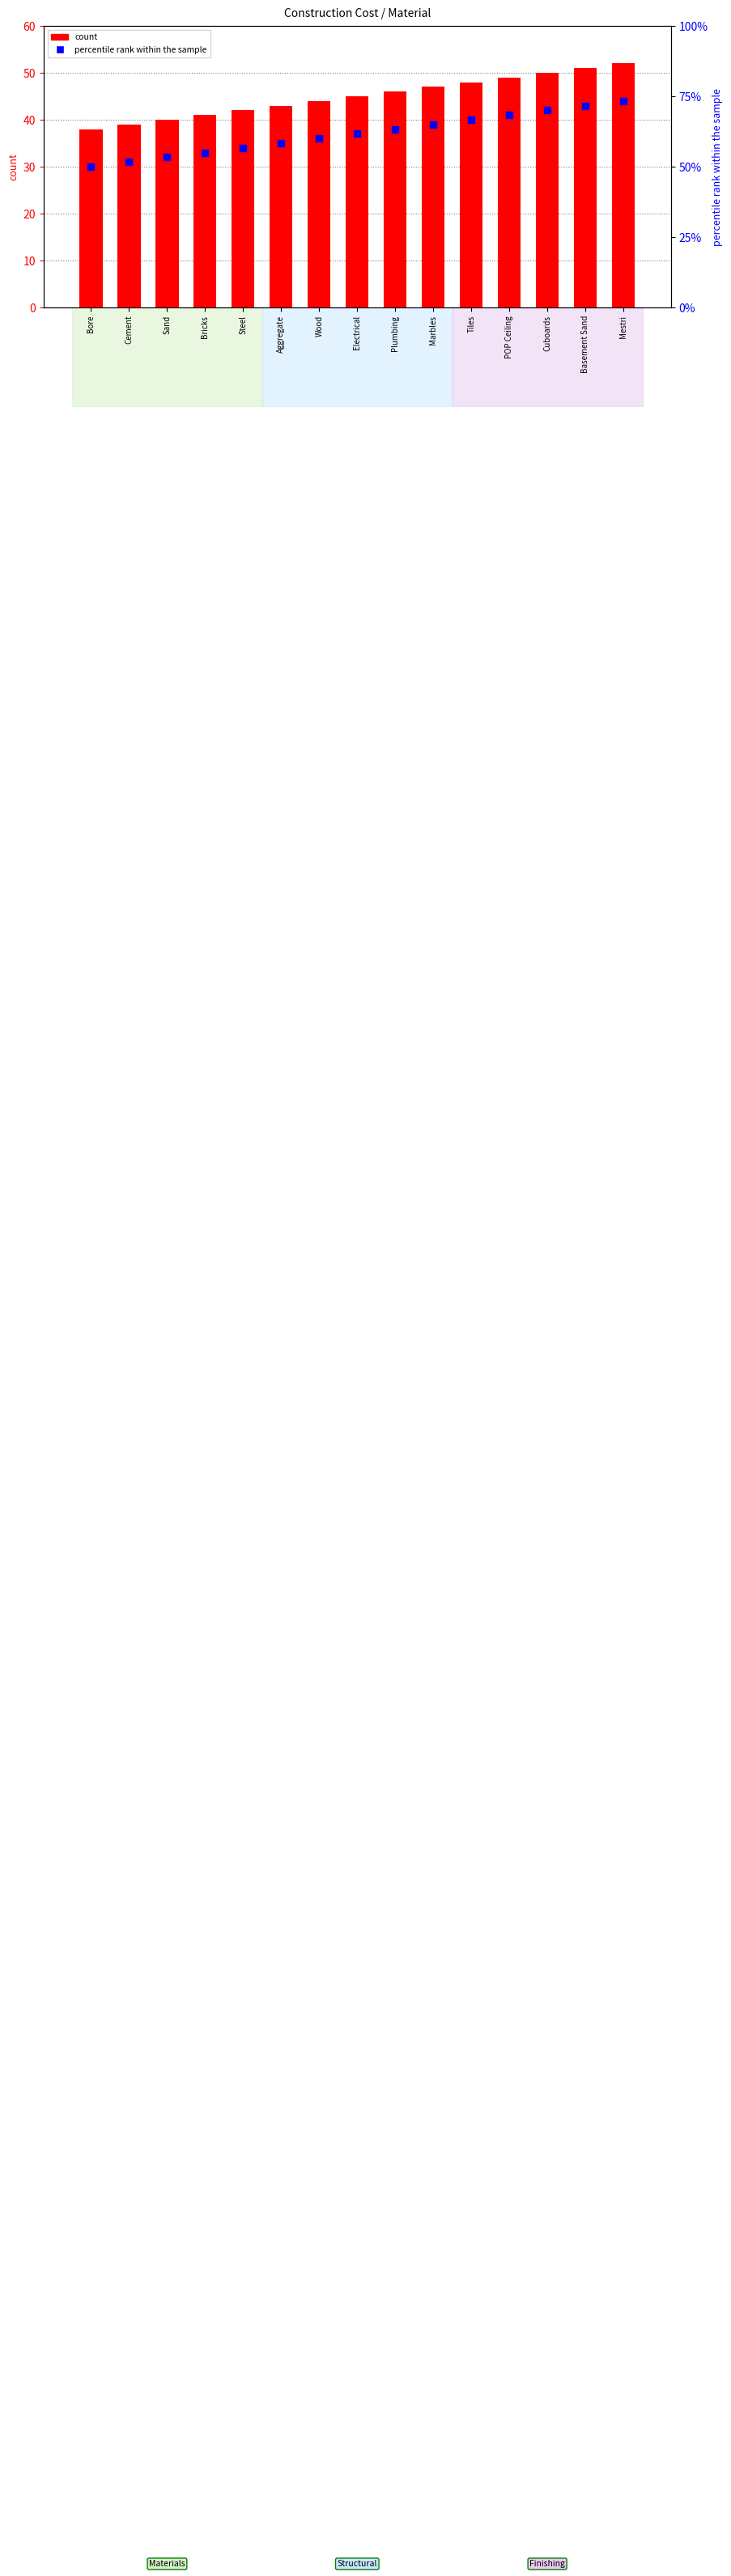

What are all the series names shown in the legend?

count, percentile rank within the sample